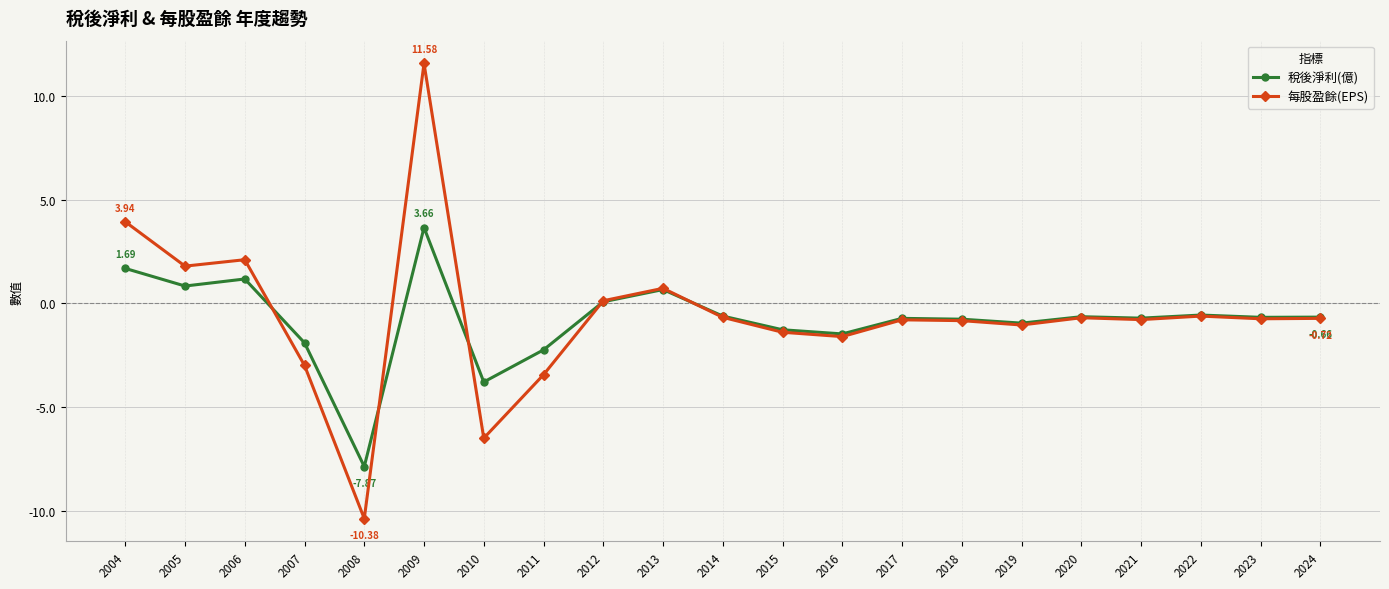

True or false: 每股盈餘(EPS) has a value of 2.1 at 2006.

True